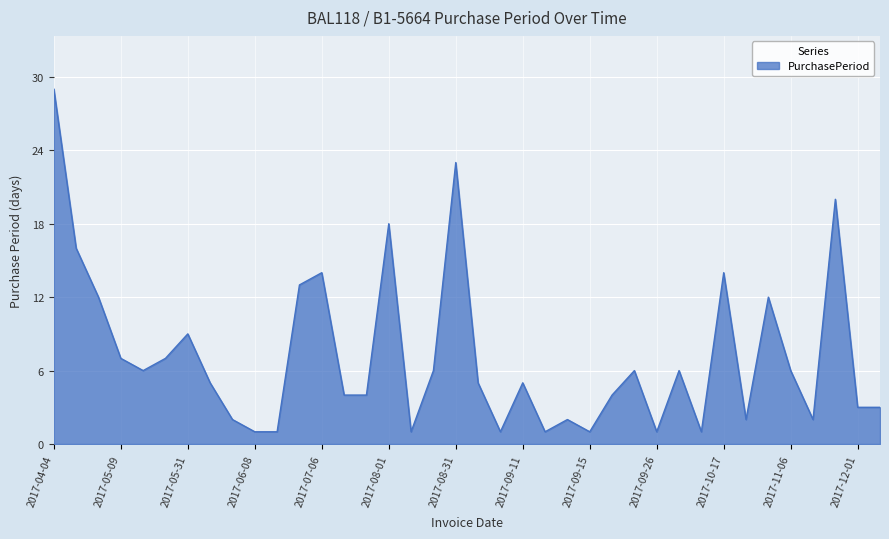

Does the chart have visible grid lines?

Yes